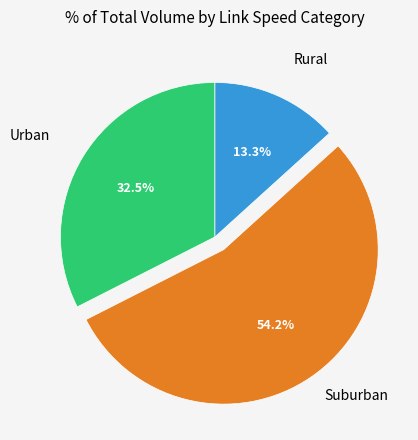

Is there a majority slice in this chart?

Yes